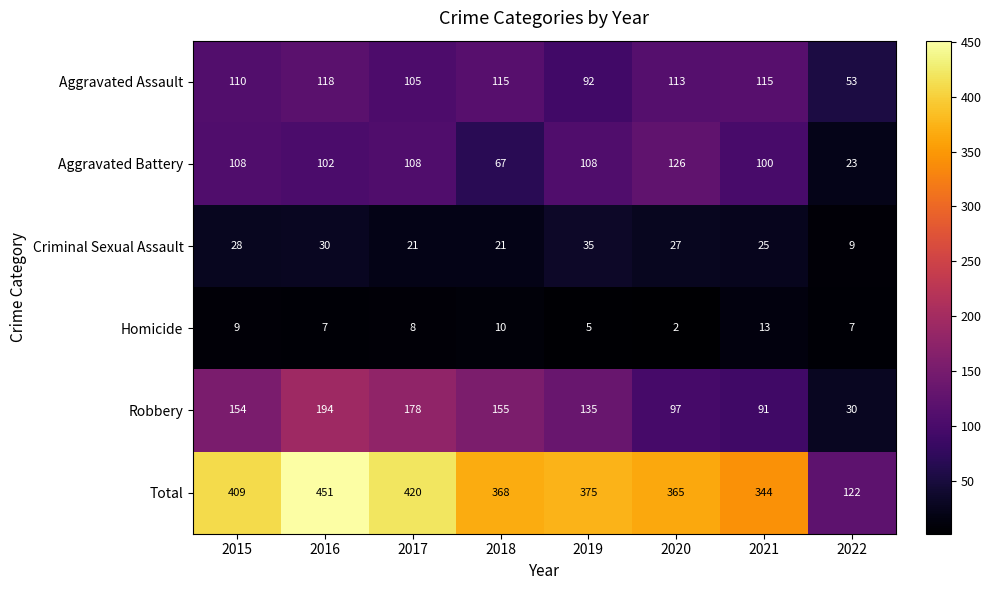

True or false: Total has a value of 622 at 2018.

False